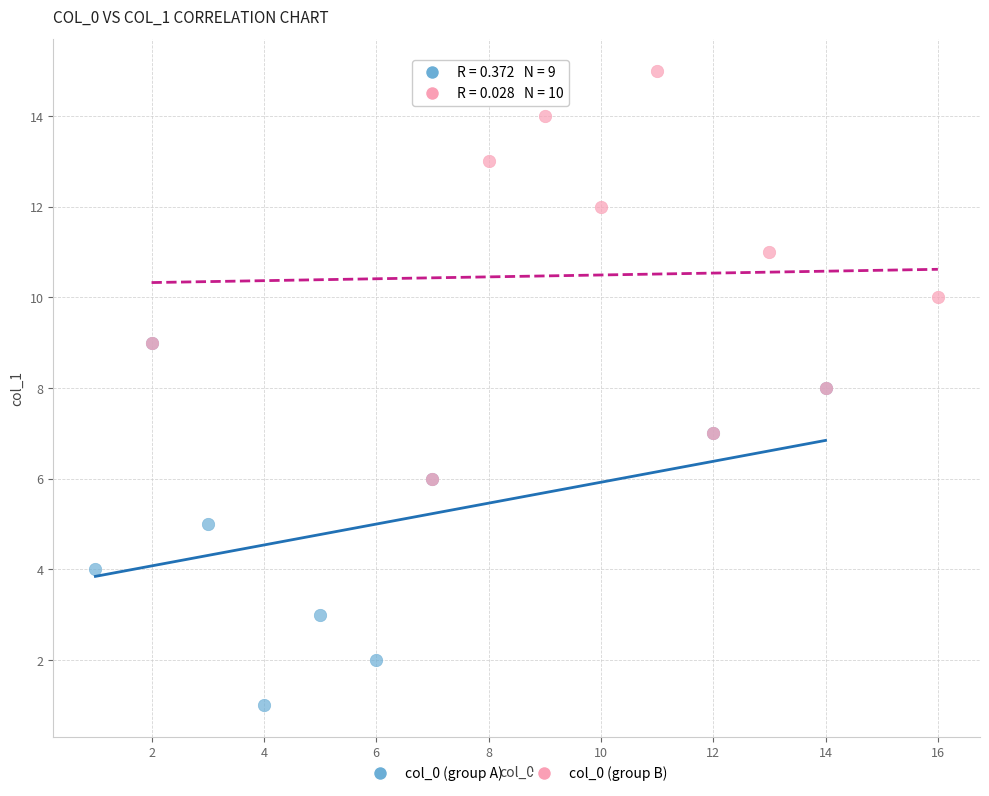

Which series has the widest spread of Y values?

col_0 (group B)